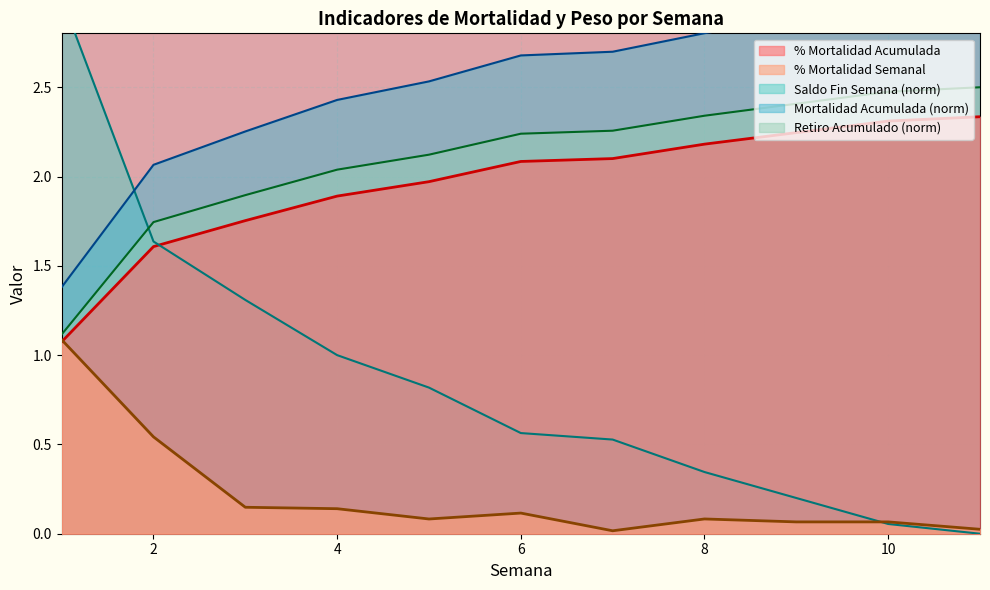

True or false: Retiro Acumulado and % Mortalidad Semanal cross at least once.

False